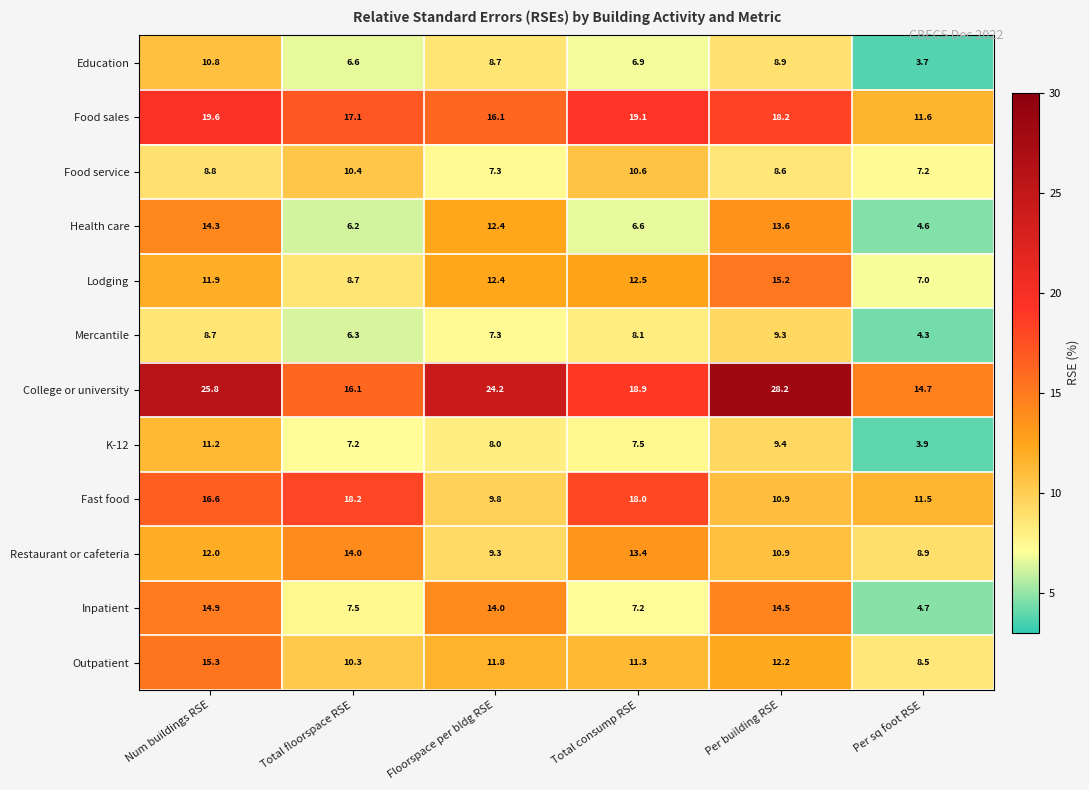

At which label does Mercantile reach its peak?

Per building RSE